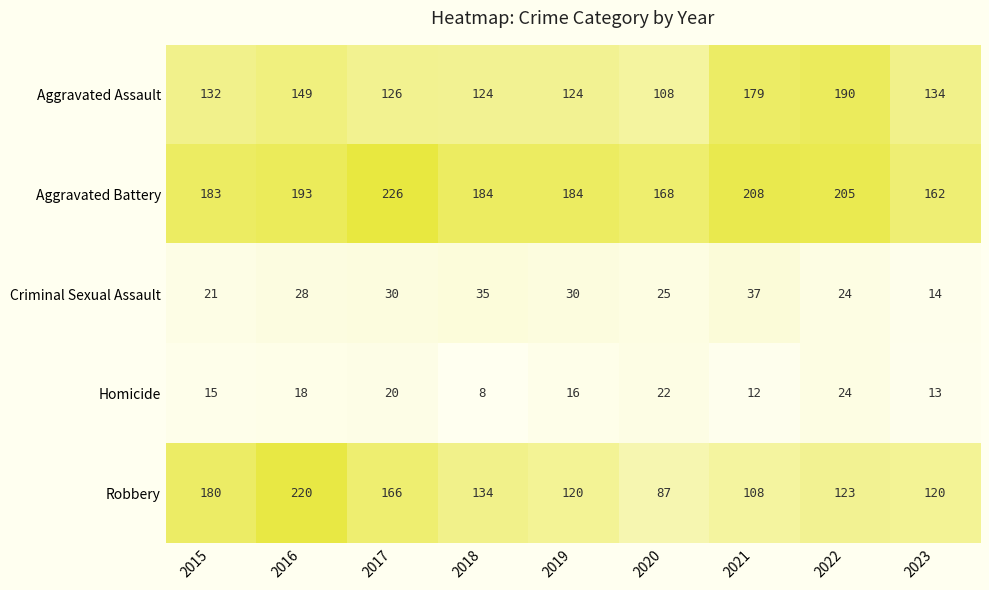

Count the number of data series in this chart.

5